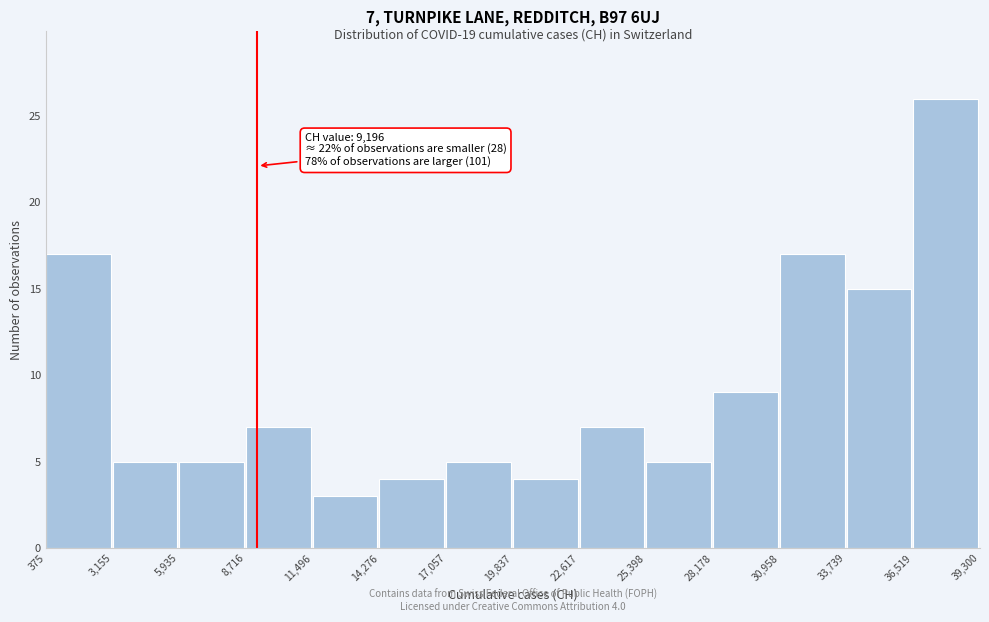

Which range on the x-axis has the tallest bar?

36,519 to 39,300